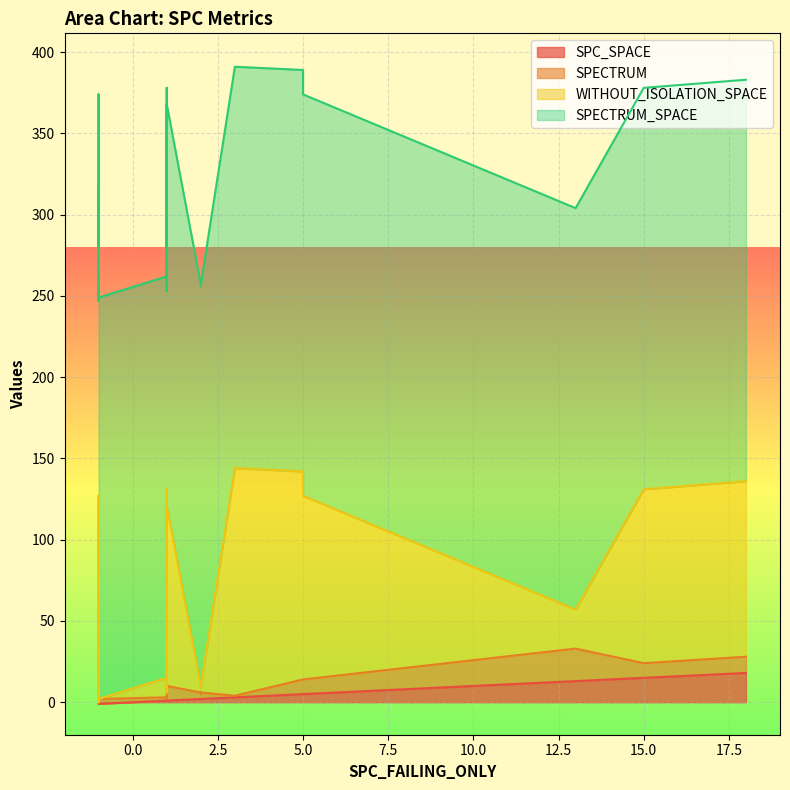

What is the sum of all SPECTRUM_SPACE values?

8151